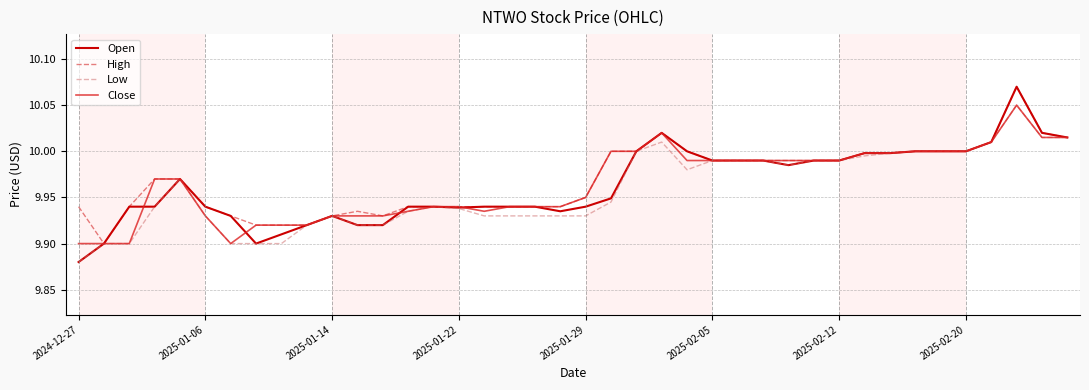

What is the difference between the second highest and second lowest values in the Open series?

0.1